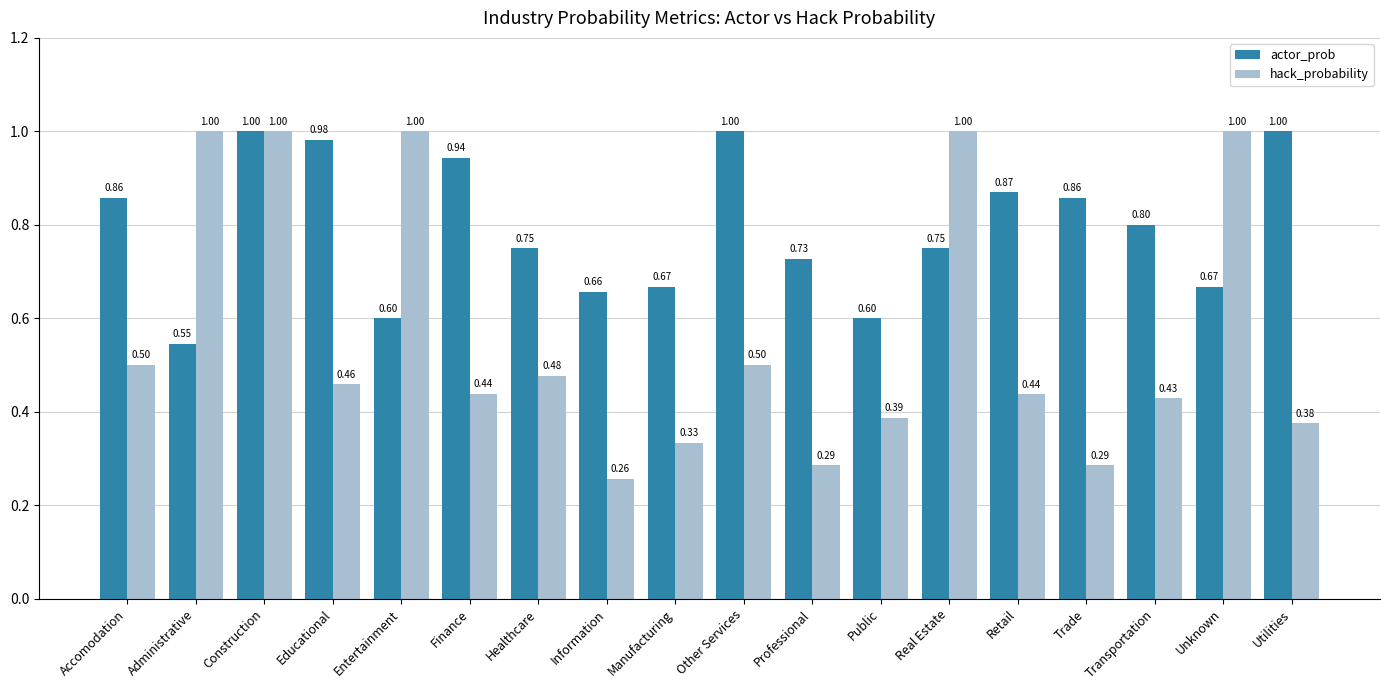

Which series has the largest total across all categories?

actor_prob